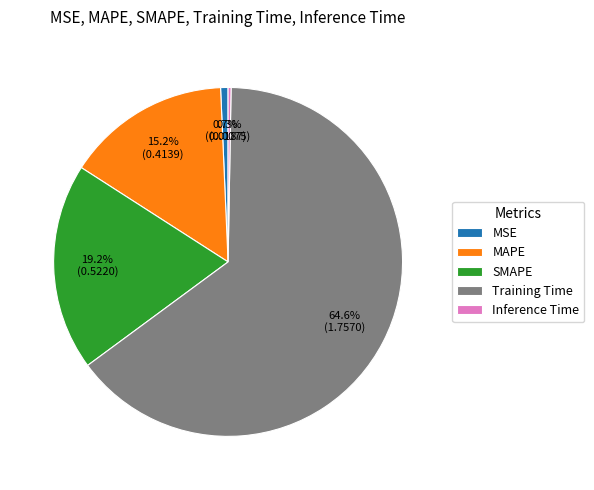

To the nearest percent, what is the combined percentage of MSE and SMAPE?

20%